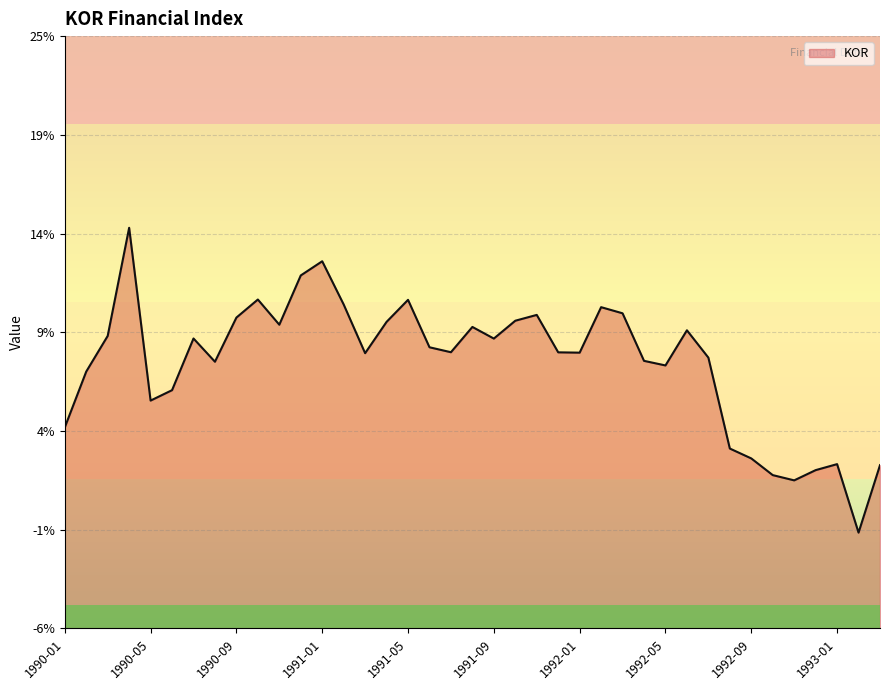

How many series are shown in this chart?

1